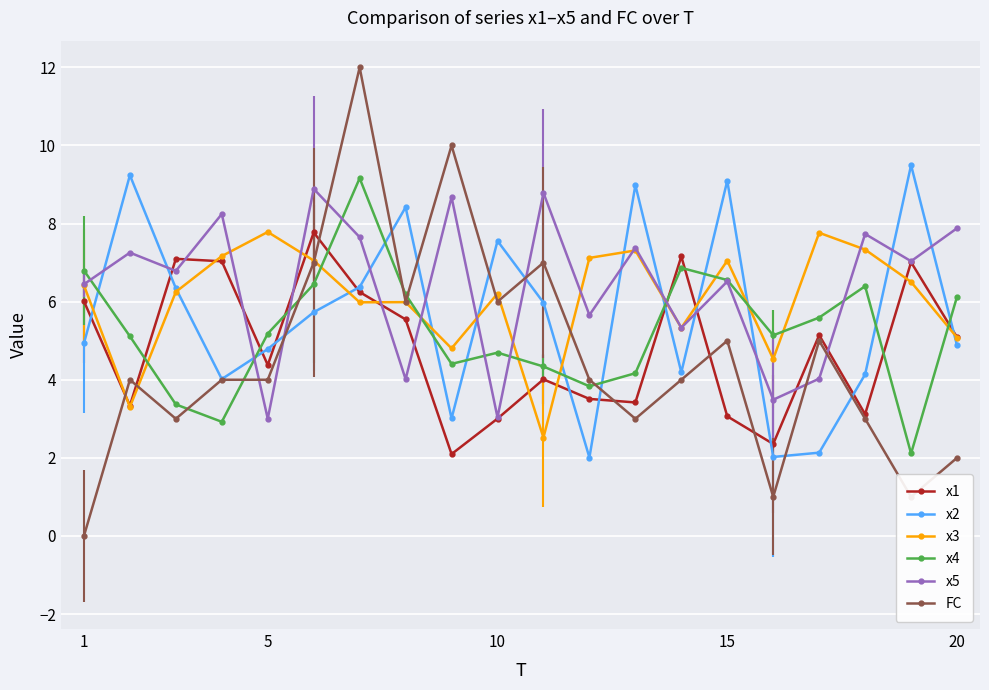

How many interior local peaks does the x4 series have?

4